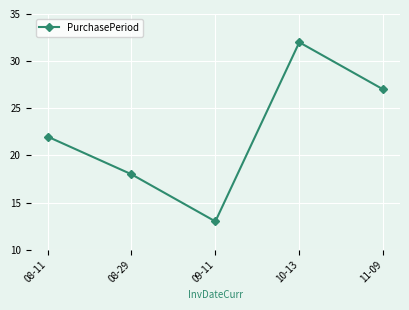

The chart shows a value of 32 at 10-13. True or false?

True